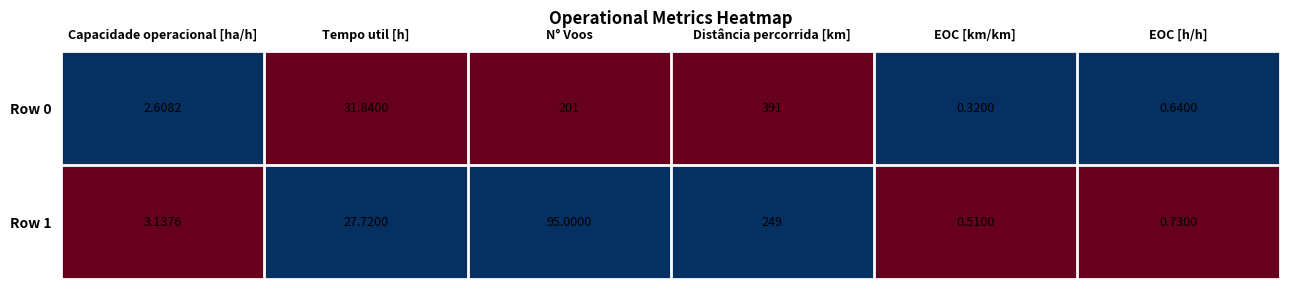

At which label is Row 1 closest to 124?

N° Voos